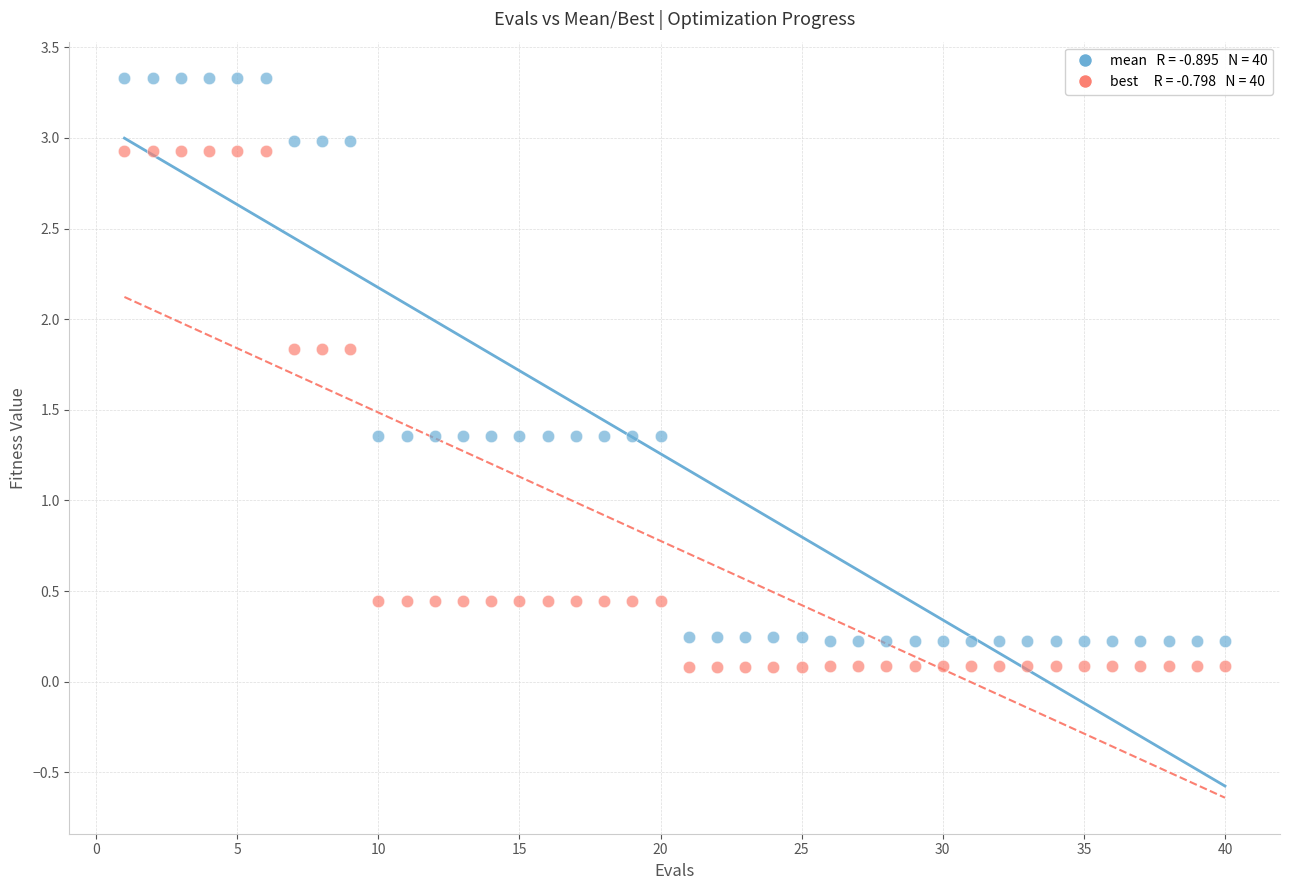

Across all data points, what is the range of X values (max minus min)?

39.0